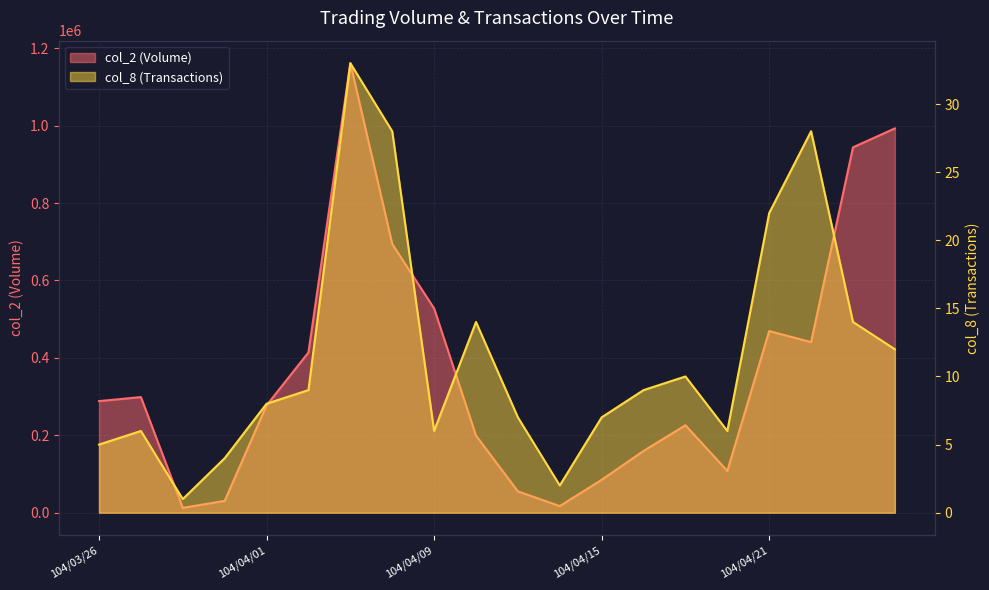

Reading right to left, what are all the values shown in this chart?

col_2 (Volume): 104/04/24=992720	104/04/23=943880	104/04/22=440670	104/04/21=469230	104/04/20=107920	104/04/17=225890	104/04/16=159660	104/04/15=84980	104/04/14=17120	104/04/13=55150	104/04/10=199190	104/04/09=527620	104/04/08=694260	104/04/07=1161330	104/04/02=413980	104/04/01=277340	104/03/31=30660	104/03/30=12500	104/03/27=298650	104/03/26=288290
col_8 (Transactions): 104/04/24=12	104/04/23=14	104/04/22=28	104/04/21=22	104/04/20=6	104/04/17=10	104/04/16=9	104/04/15=7	104/04/14=2	104/04/13=7	104/04/10=14	104/04/09=6	104/04/08=28	104/04/07=33	104/04/02=9	104/04/01=8	104/03/31=4	104/03/30=1	104/03/27=6	104/03/26=5